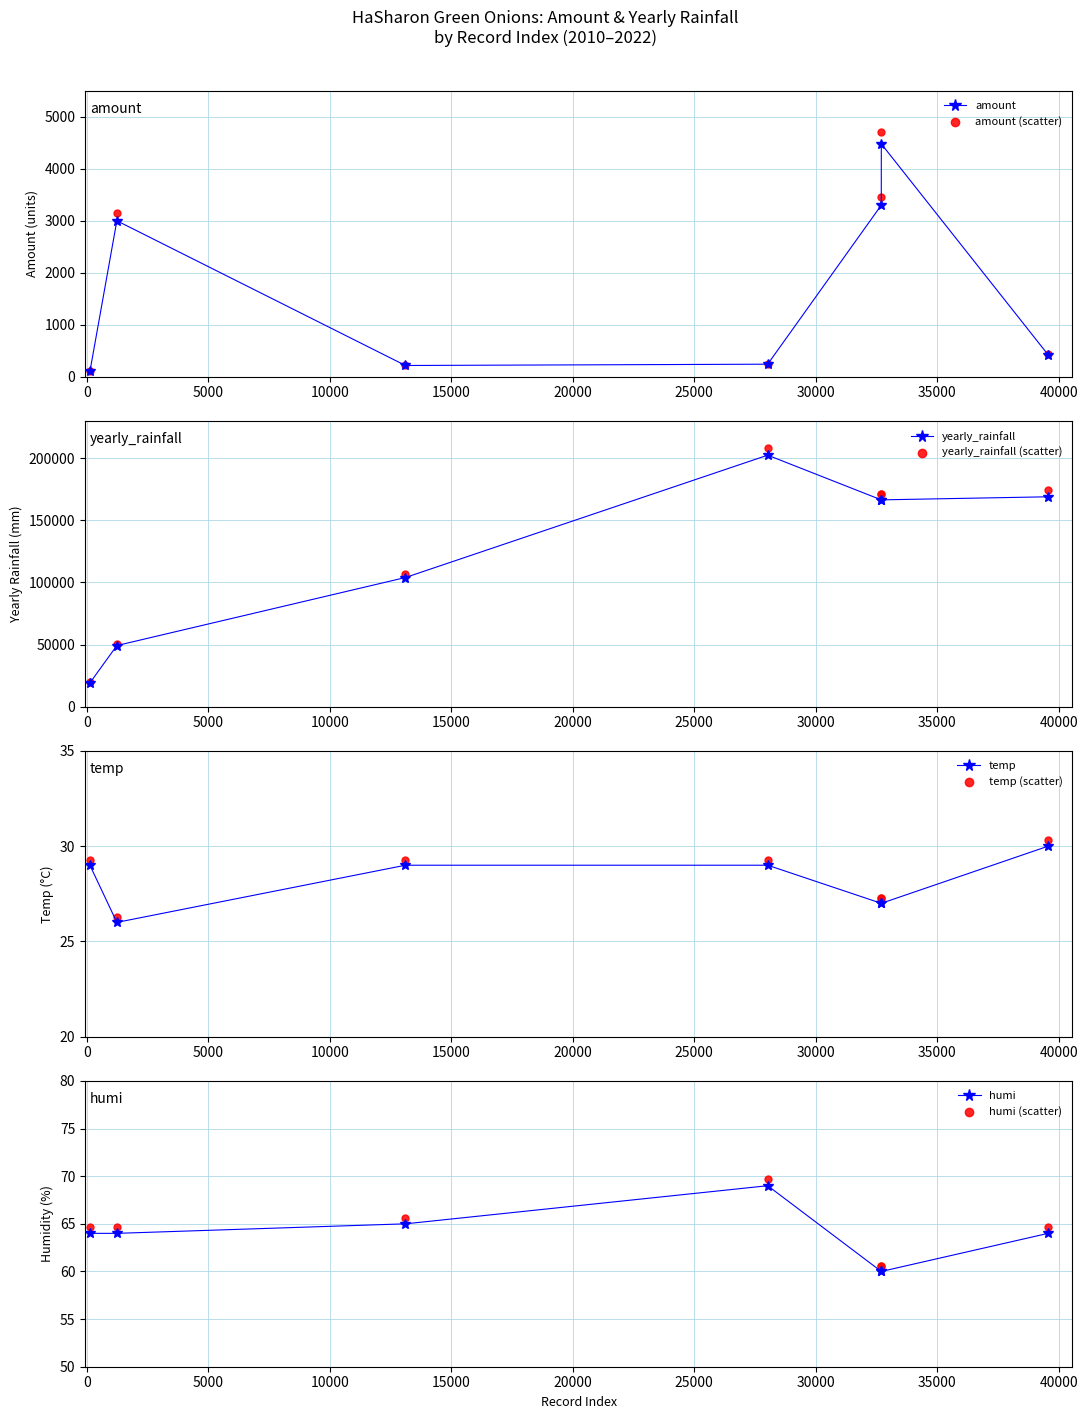

Which series contains the lowest Y value?

amount